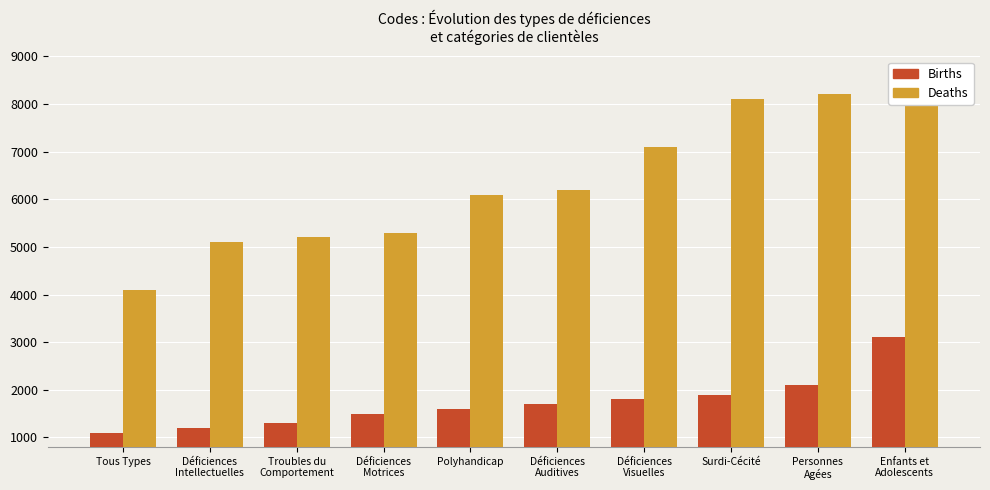

At which category does the chart reach its peak across all series?

Enfants et
Adolescents